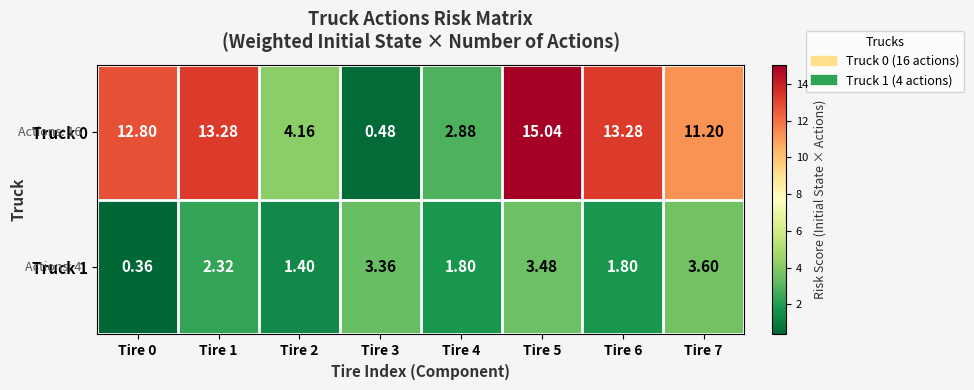

Is the value of Truck 0 at Tire 3 greater than the value of Truck 1 at Tire 0?

Yes